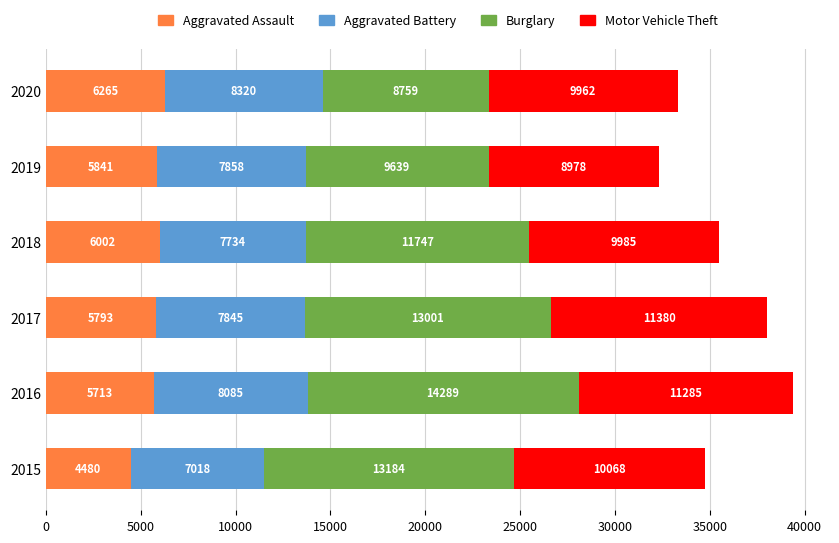

What is the total value across all series at 2015?

34750